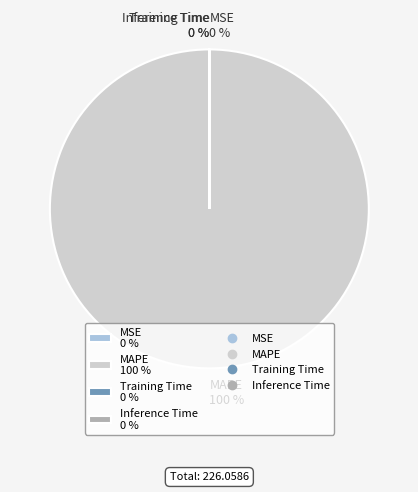

To the nearest percent, what is the difference between the largest and smallest slice percentages?

100%